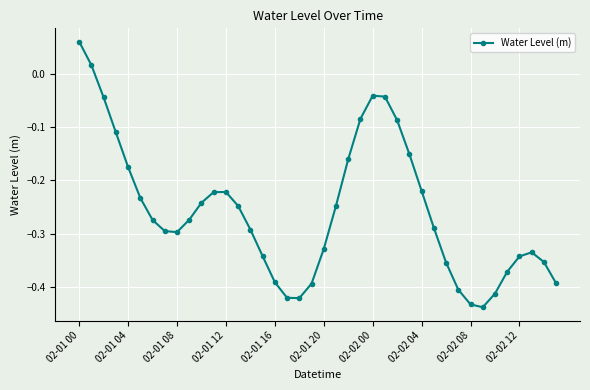

What is the difference between the maximum and minimum values?

0.5